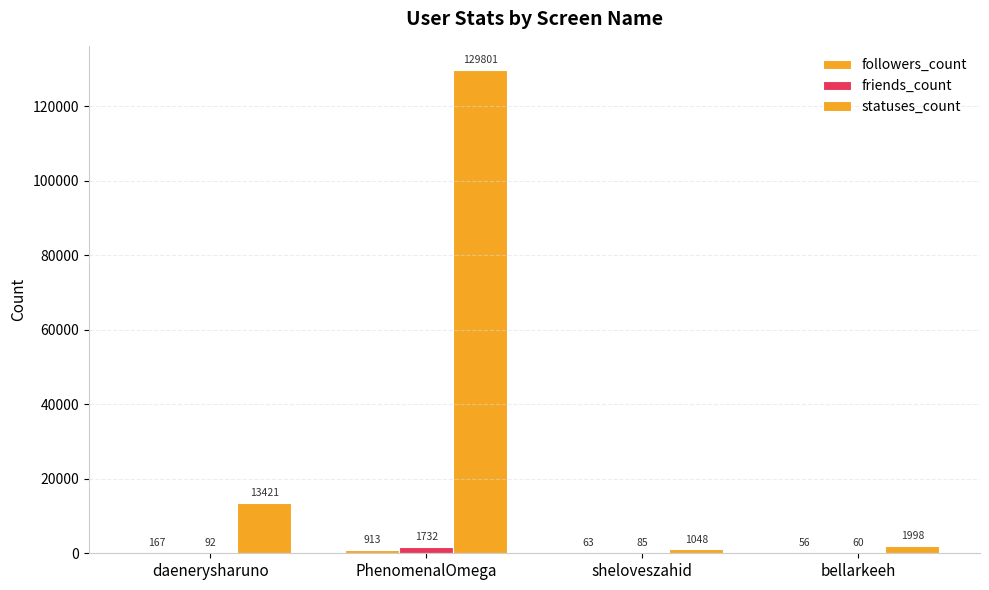

What is the value of the statuses_count bar at the 3rd from the left?

1048